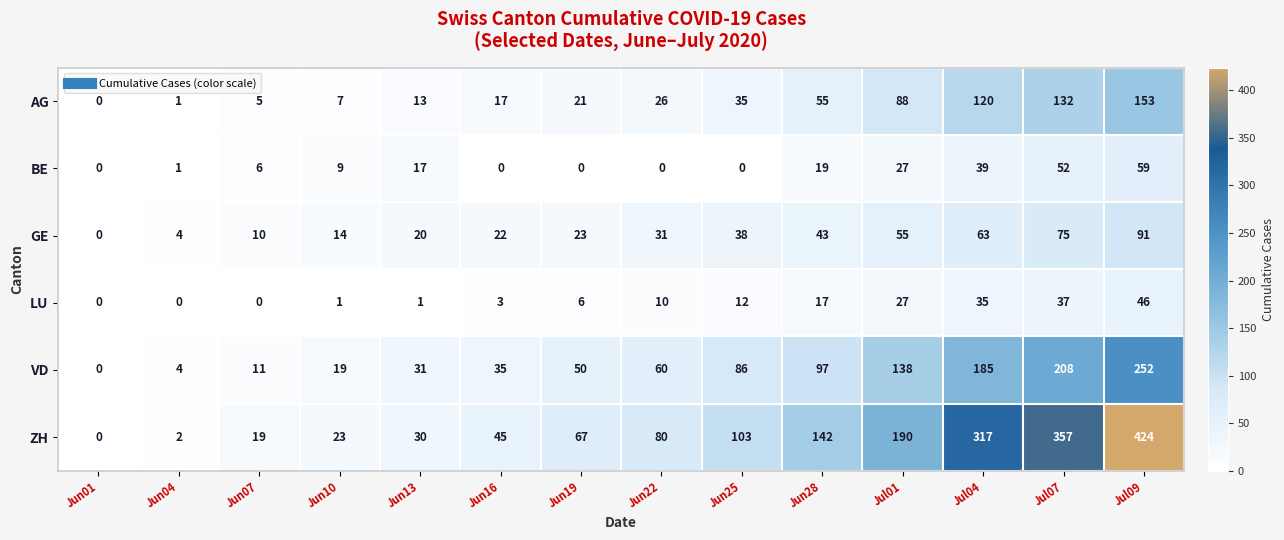

Is it true that LU equals 17 at Jun28?

True